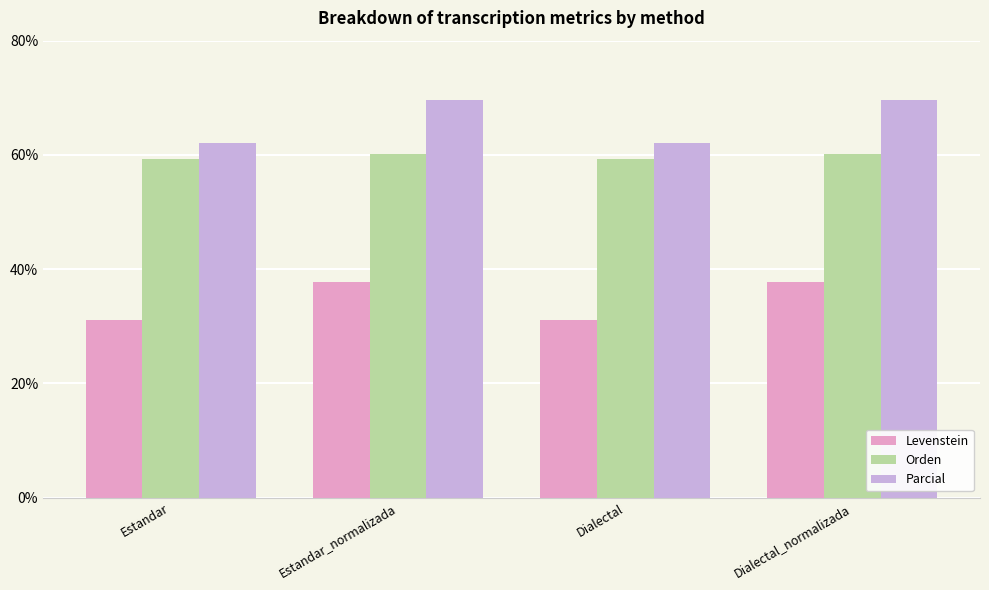

What is the value of the Parcial bar at the 1st from the left?

62.0